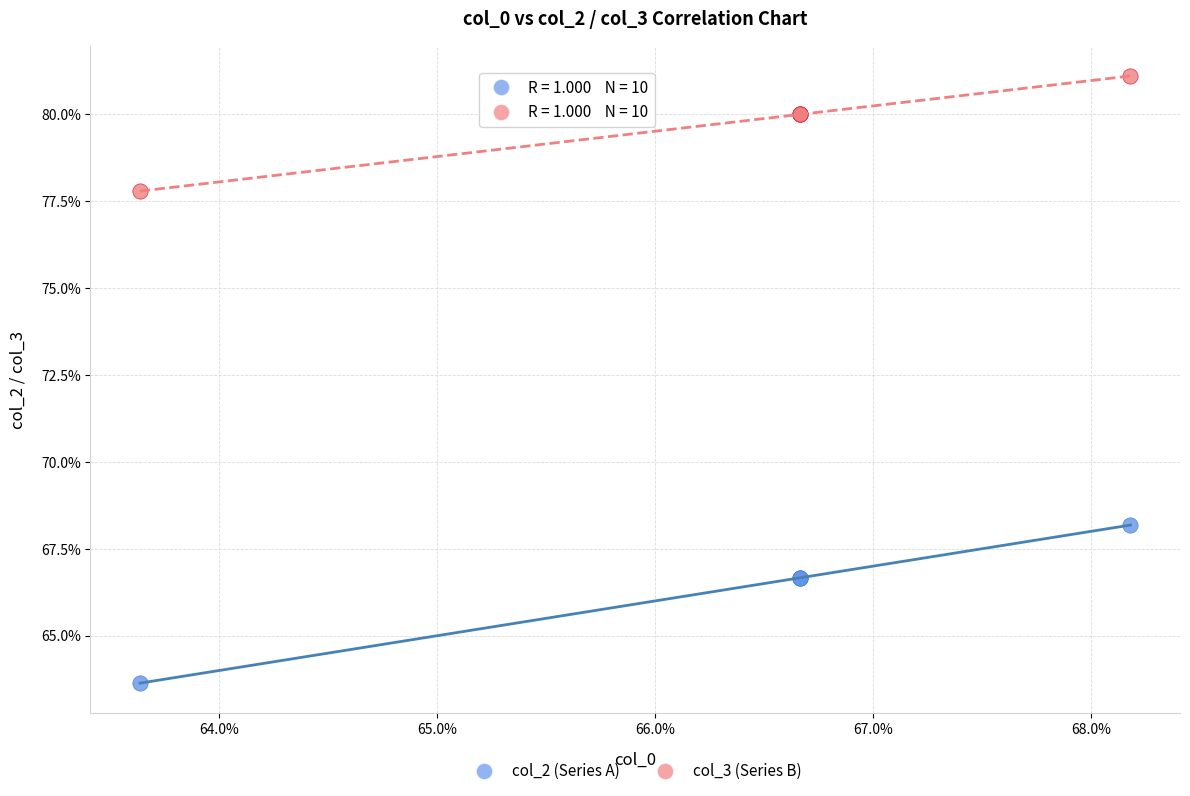

What are all the series names shown in the legend?

col_2 (Series A), col_3 (Series B)